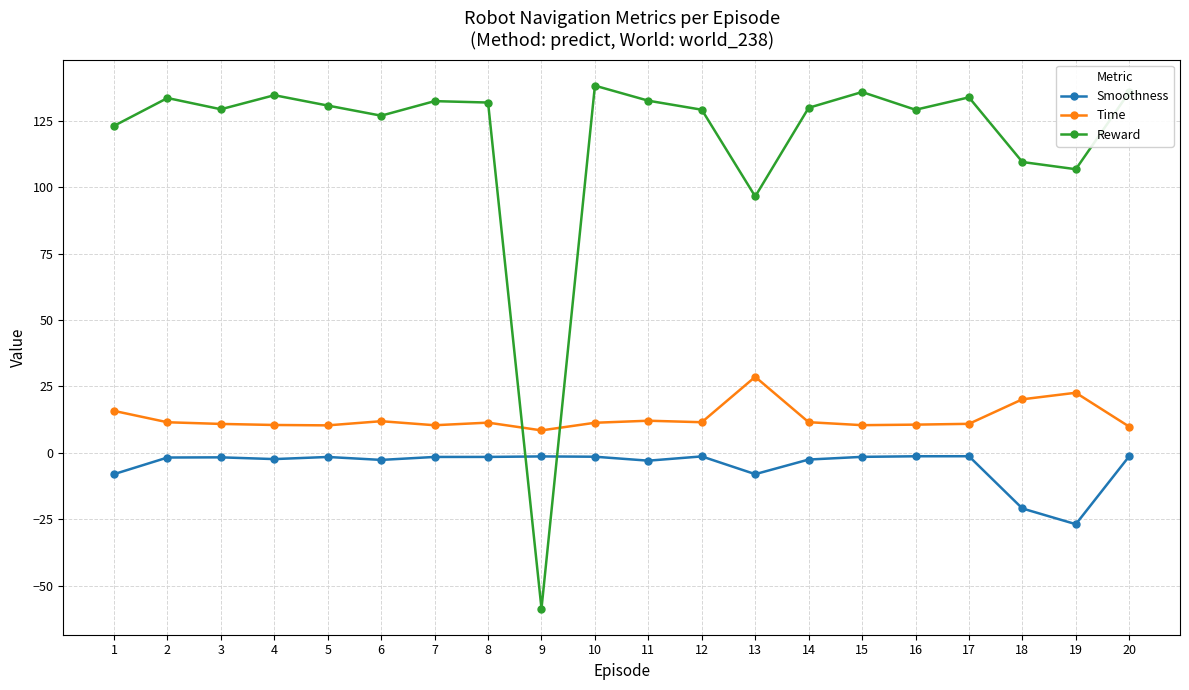

Which series ends up on top after the final intersection of Smoothness and Reward?

Reward